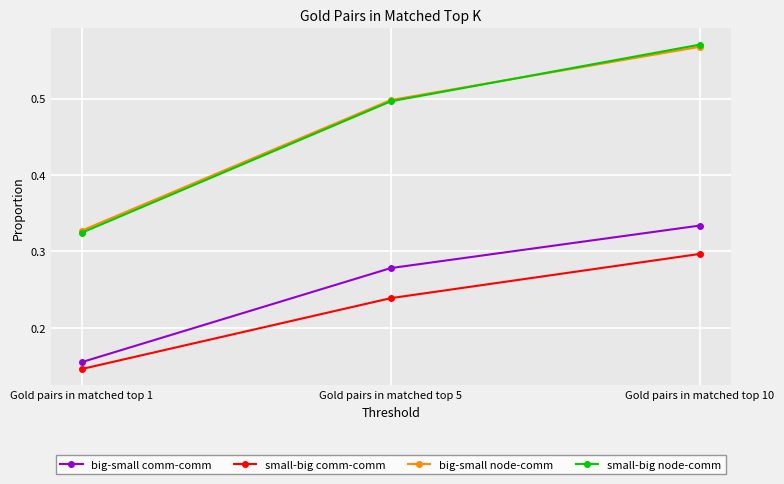

At which label is big-small comm-comm closest to 0?

Gold pairs in matched top 1